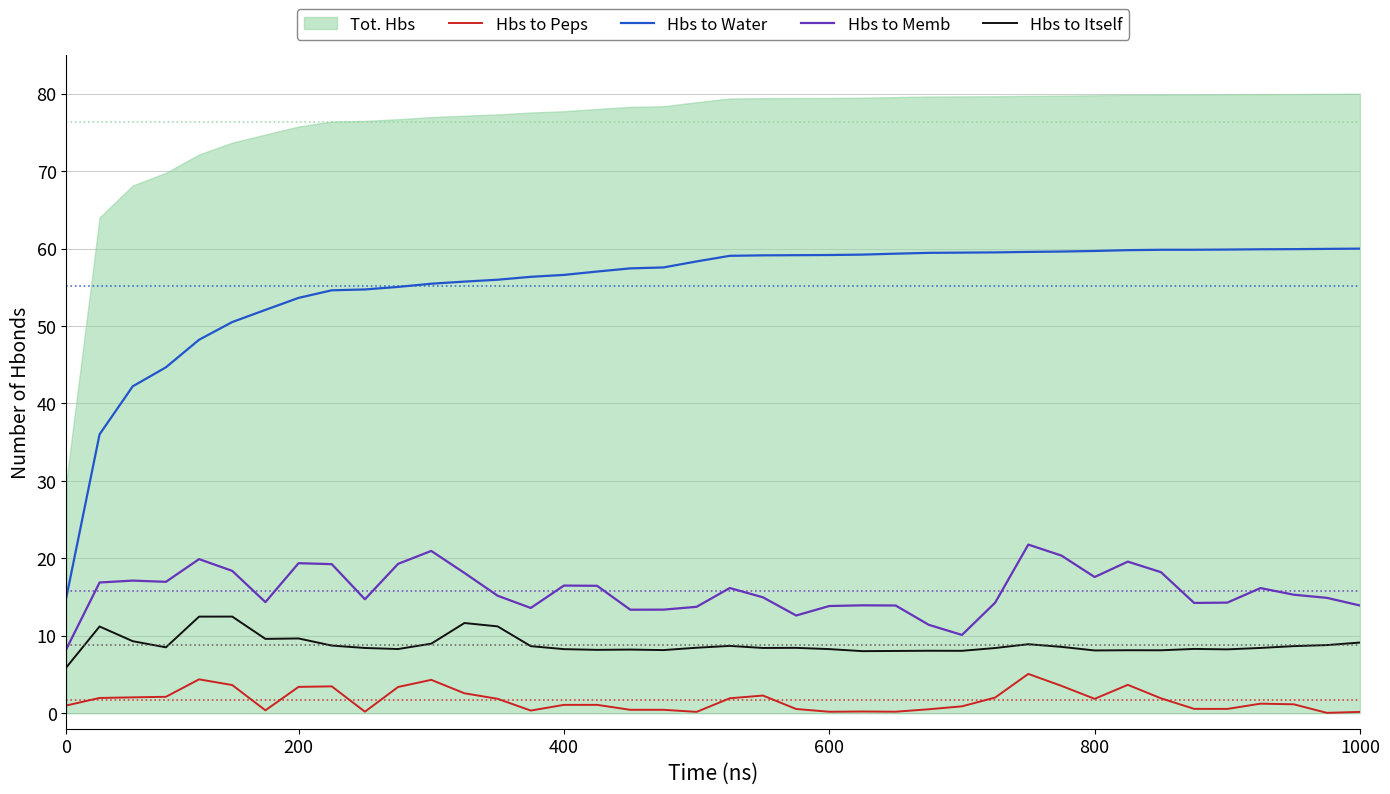

True or false: Hbs to Memb and Hbs to Itself cross at least once.

False